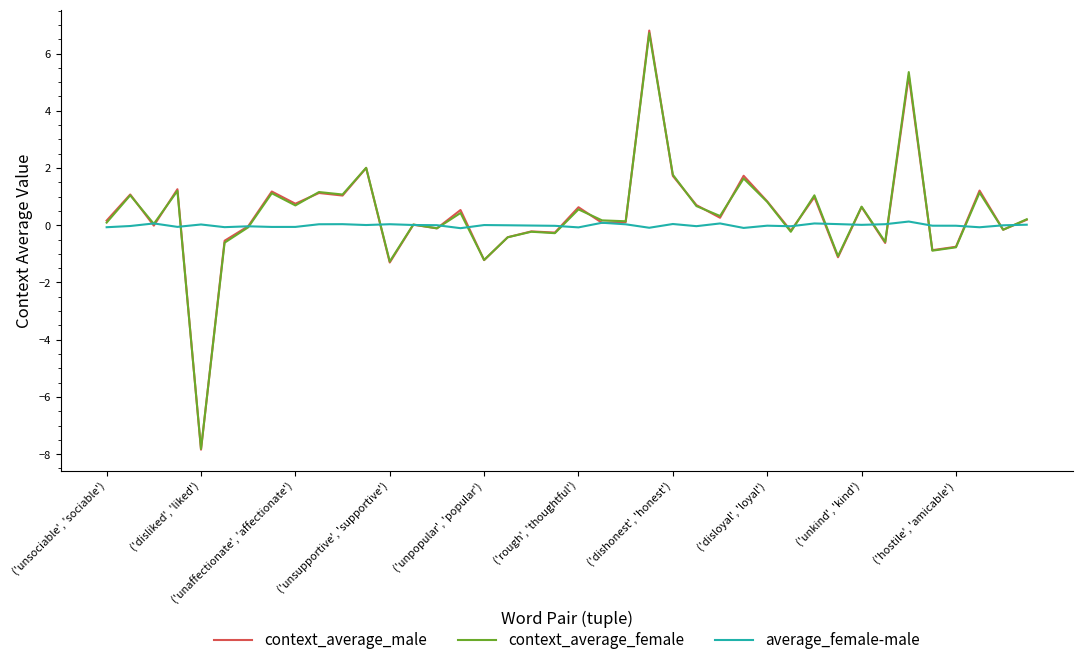

What is the minimum value for context_average_male?

-7.8